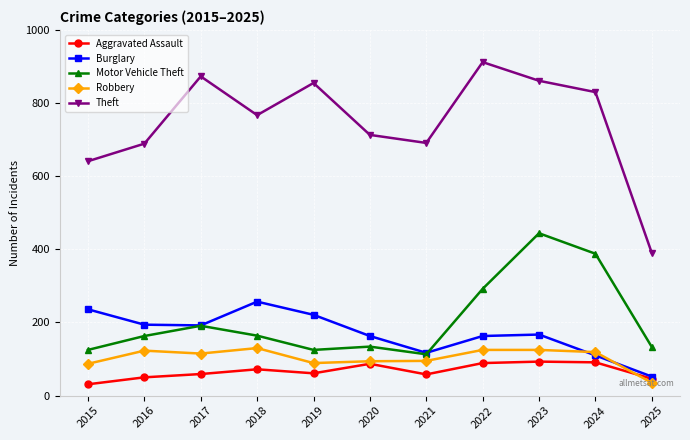

What are all the series names shown in the legend?

Aggravated Assault, Burglary, Motor Vehicle Theft, Robbery, Theft